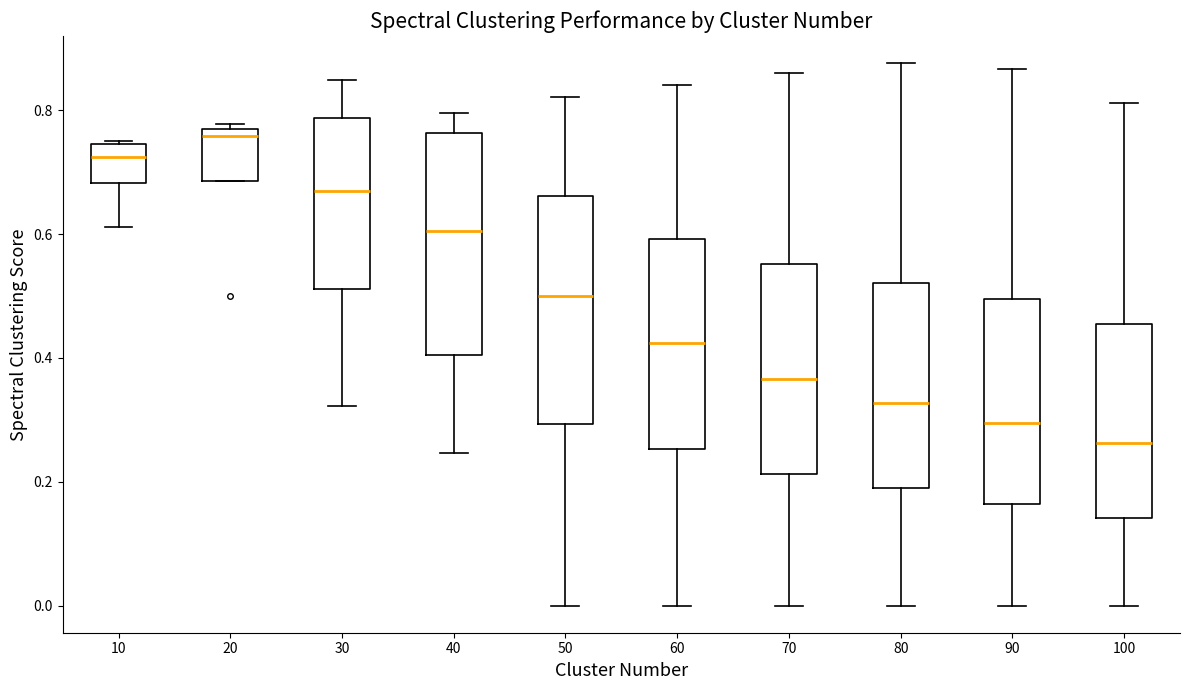

Which box has the lowest median line?

100